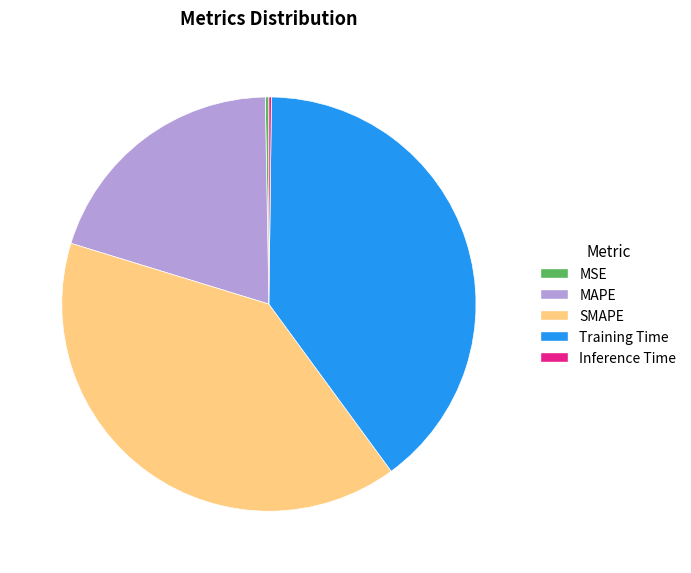

What is the ratio of the value at Training Time to the value at SMAPE?

1.0